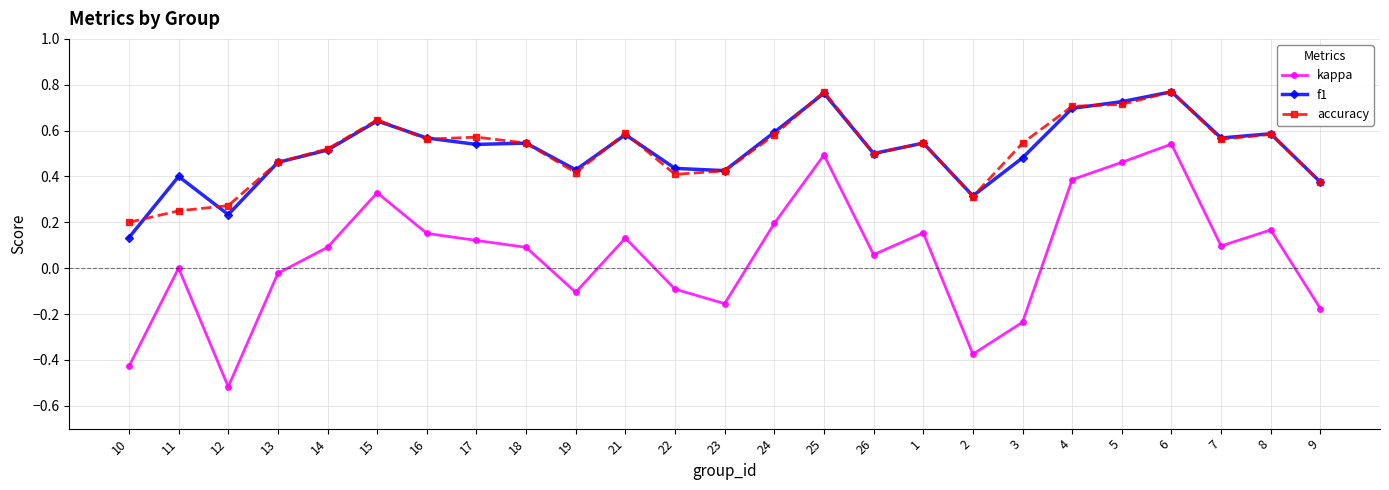

The accuracy series shows 1.1 at 5. True or false?

False